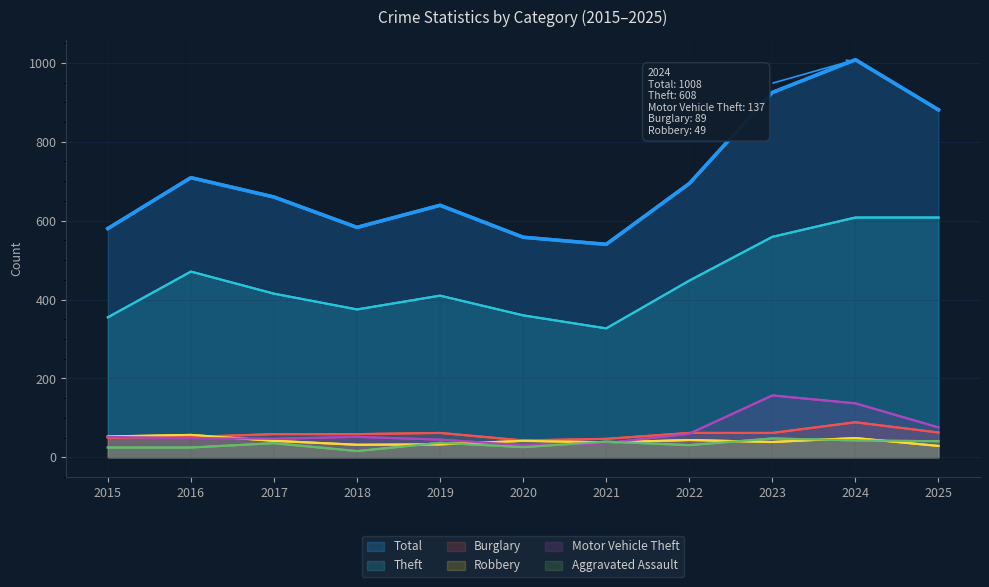

At how many categories does at least one series exceed 639?

6